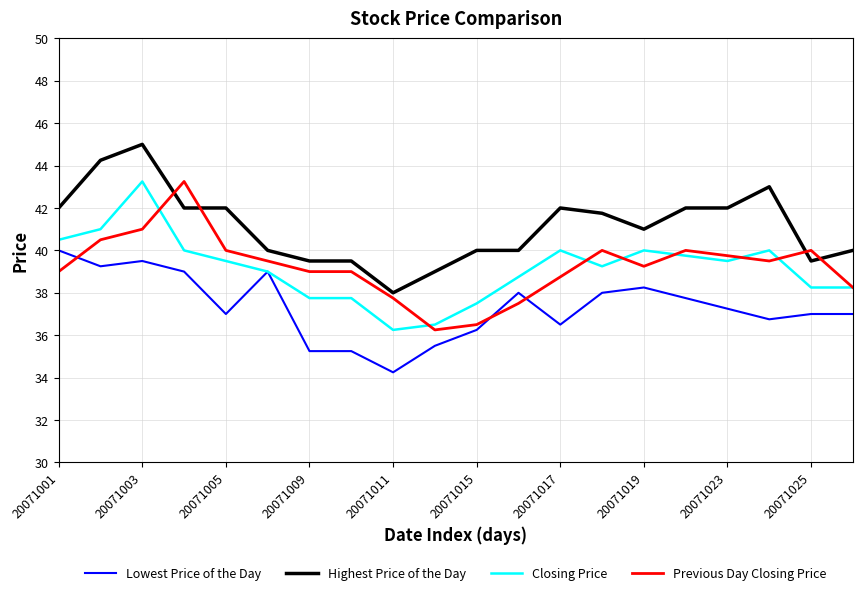

What is the greatest value displayed?

45.0